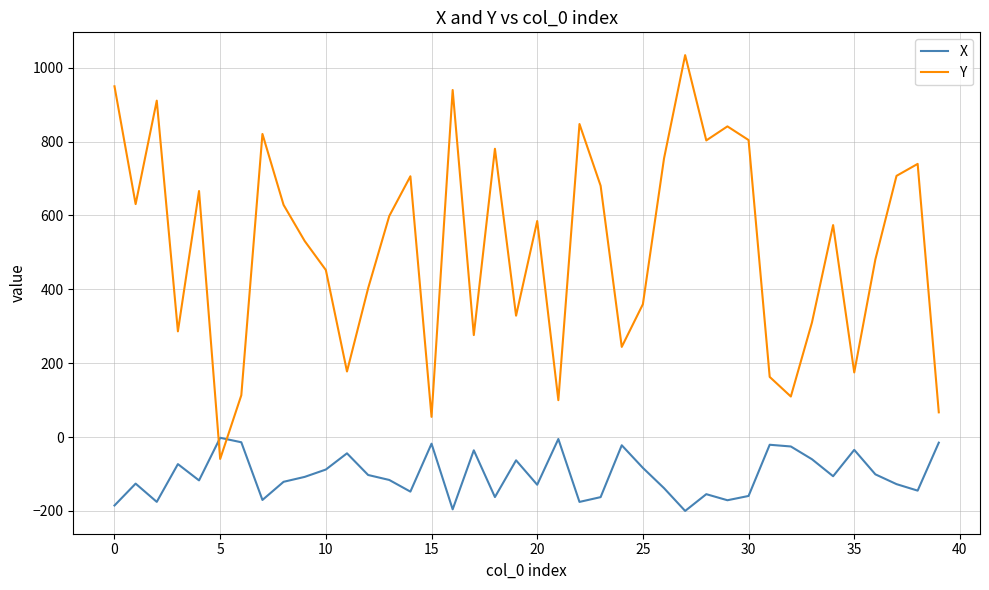

Does the chart have visible grid lines?

Yes